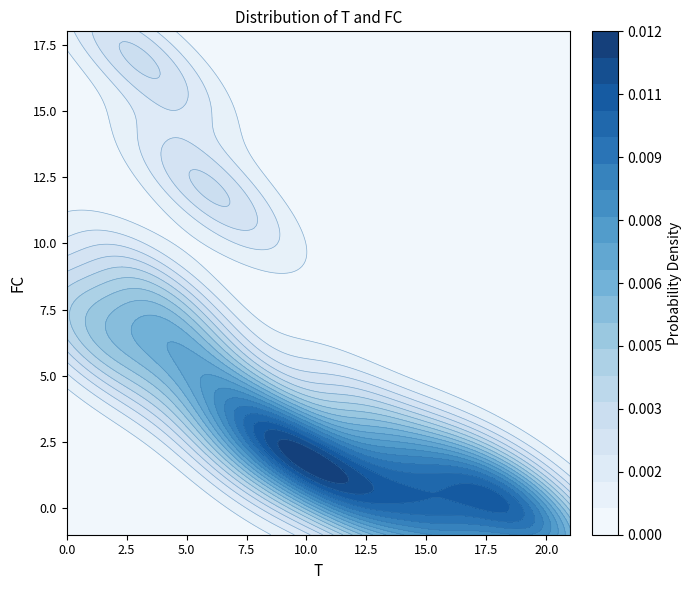

The value at 12.5 is 5. True or false?

False